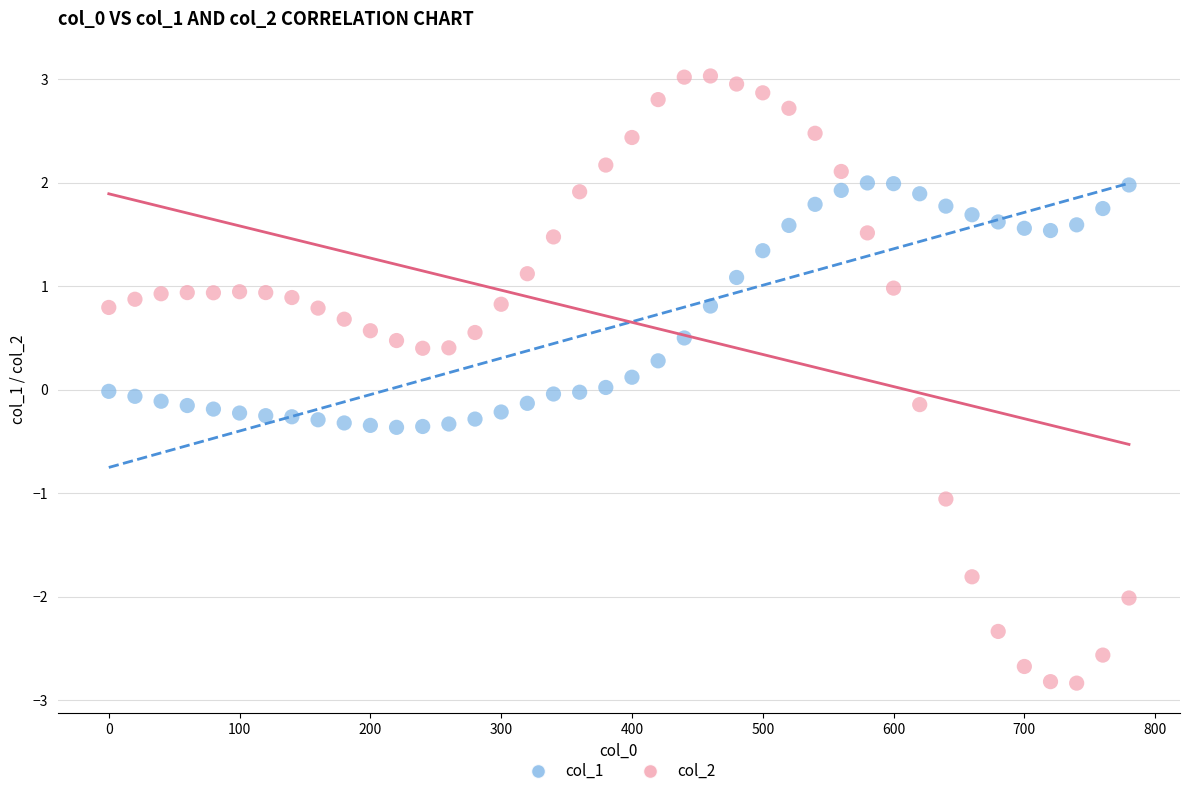

Across all data points, what is the range of X values (max minus min)?

780.0